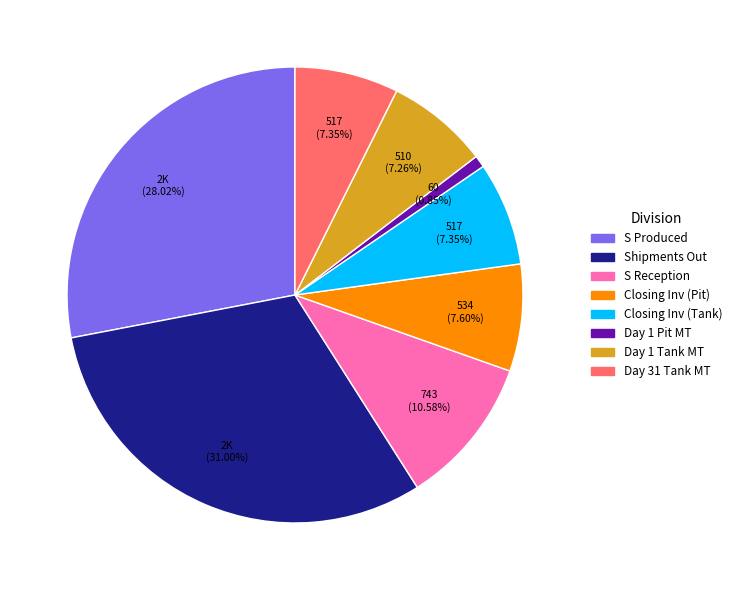

How many slices are in this pie chart?

8